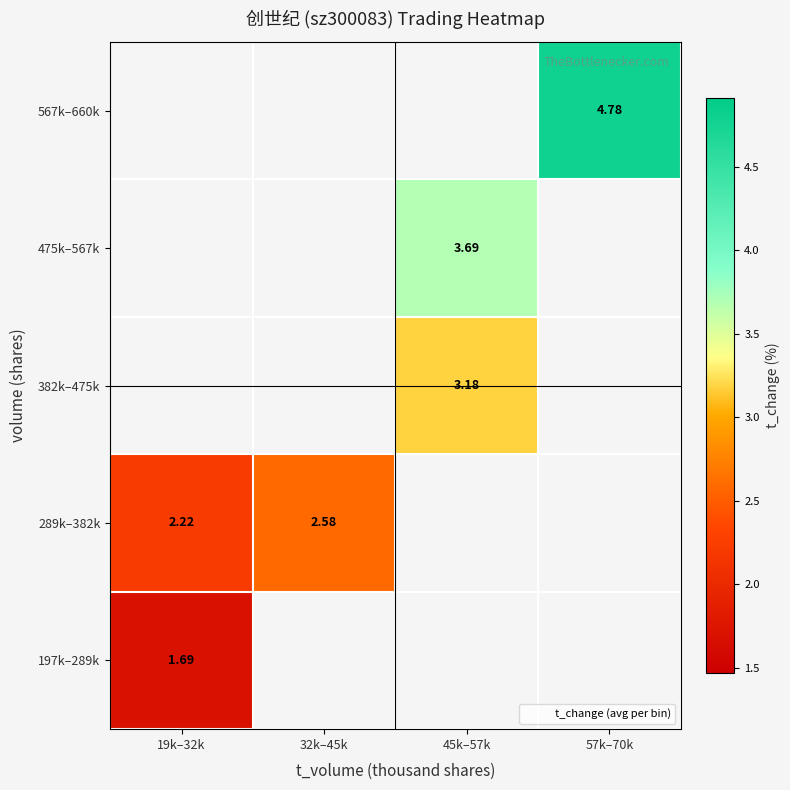

List the series in order of their peak value, highest first.

289k–382k, 382k–475k, 475k–567k, 567k–660k, 197k–289k